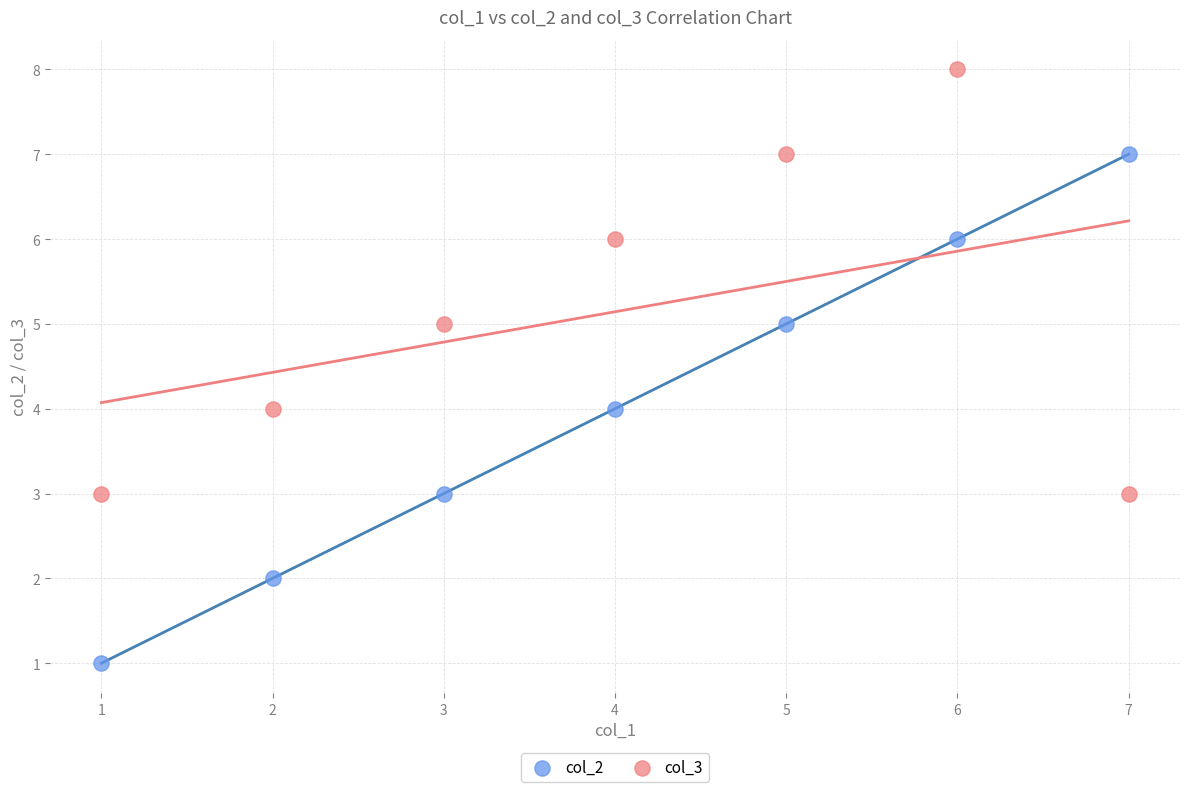

Across all data points, what is the range of Y values (max minus min)?

7